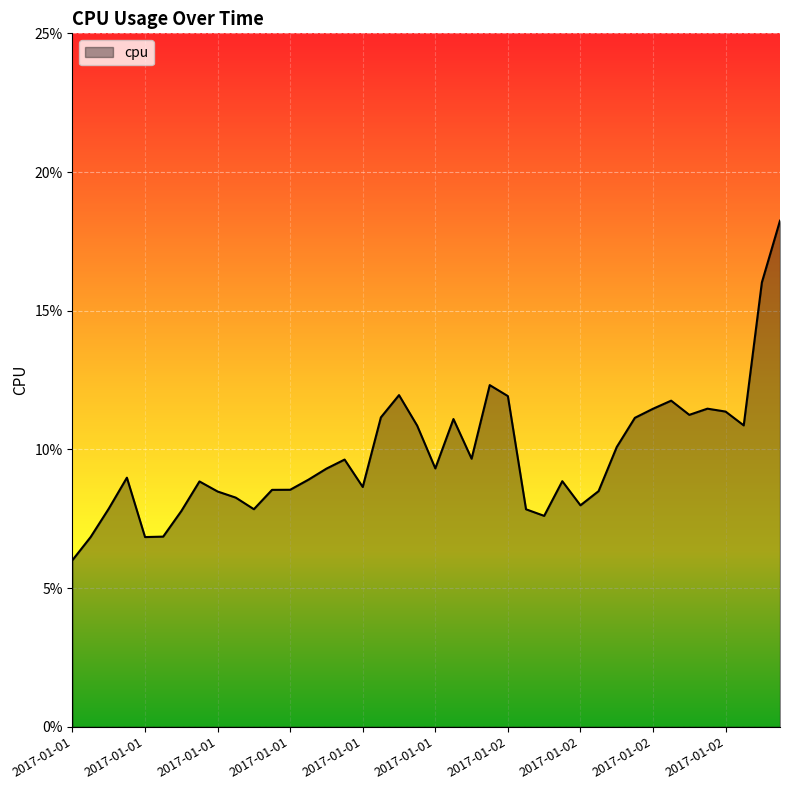

Rank the categories by value from lowest to highest.

2017-01-01 00:00, 2017-01-01 01:00, 2017-01-01 04:00, 2017-01-01 05:00, 2017-01-02 02:00, 2017-01-01 06:00, 2017-01-02 01:00, 2017-01-01 10:00, 2017-01-01 02:00, 2017-01-02 04:00, 2017-01-01 09:00, 2017-01-01 08:00, 2017-01-02 05:00, 2017-01-01 11:00, 2017-01-01 12:00, 2017-01-01 16:00, 2017-01-01 07:00, 2017-01-02 03:00, 2017-01-01 13:00, 2017-01-01 03:00, 2017-01-01 14:00, 2017-01-01 20:00, 2017-01-01 15:00, 2017-01-01 22:00, 2017-01-02 06:00, 2017-01-01 19:00, 2017-01-02 13:00, 2017-01-01 21:00, 2017-01-02 07:00, 2017-01-01 17:00, 2017-01-02 10:00, 2017-01-02 12:00, 2017-01-02 08:00, 2017-01-02 11:00, 2017-01-02 09:00, 2017-01-02 00:00, 2017-01-01 18:00, 2017-01-01 23:00, 2017-01-02 14:00, 2017-01-02 15:00